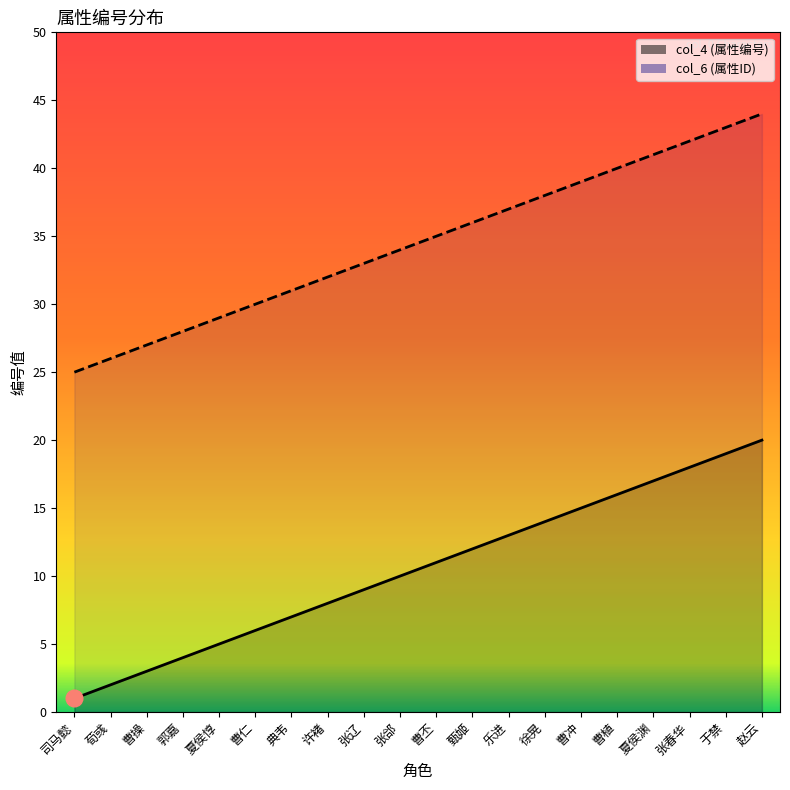

What is the difference between the col_4 values at 郭嘉 and 曹操?

1